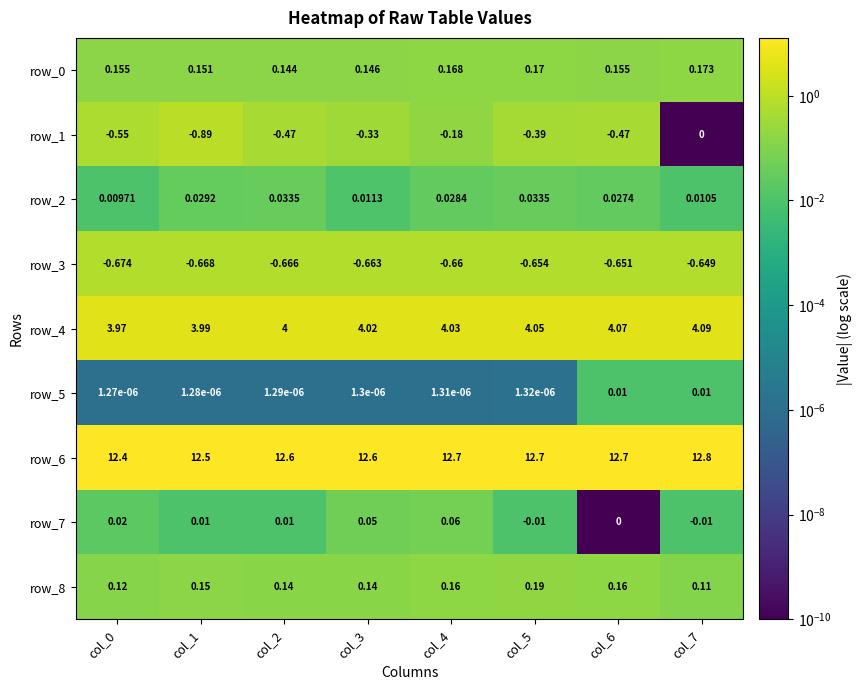

Is the value of row_1 at col_4 greater than the value of row_5 at col_0?

No